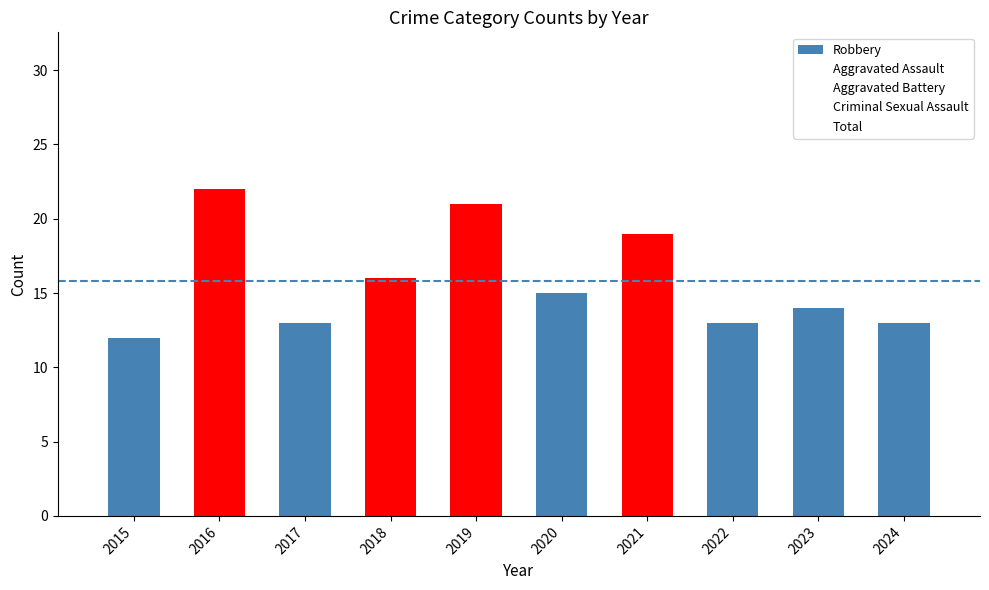

What is the maximum value shown in the chart?

22